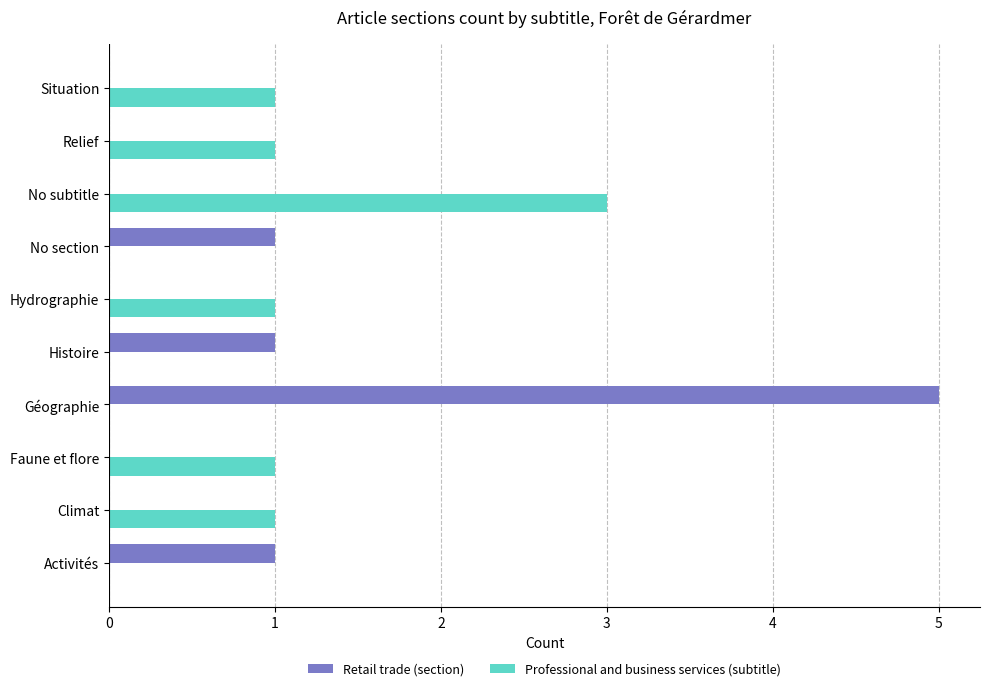

What are all the series names shown in the legend?

Retail trade (section), Professional and business services (subtitle)